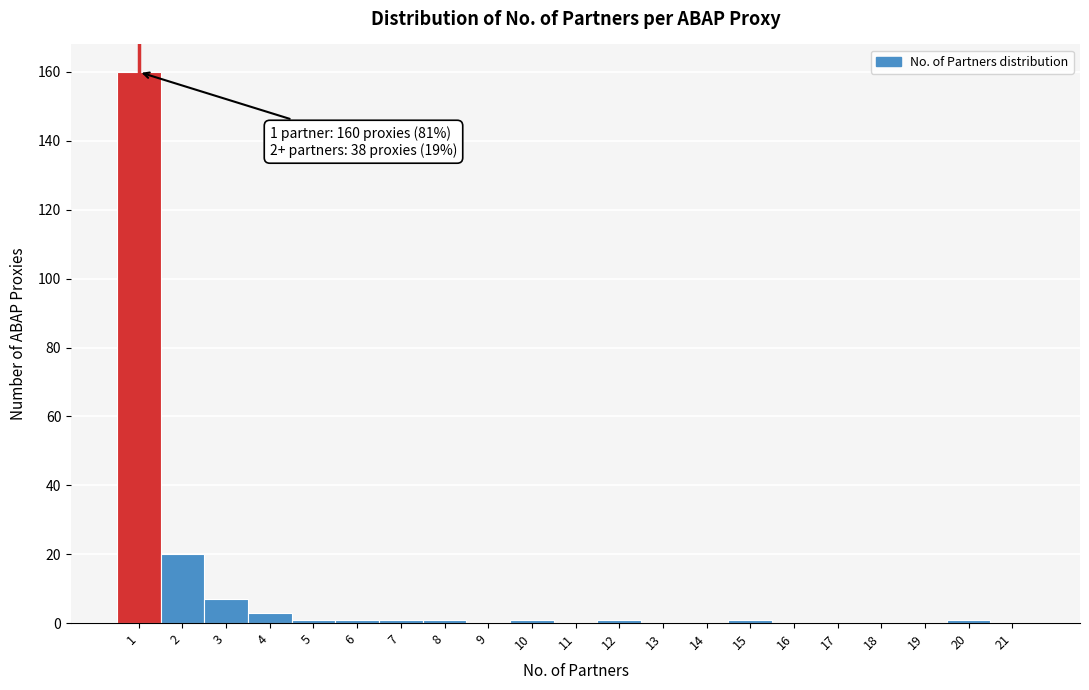

Reading left to right, what are all the values shown in this chart?

1=160	2=20	3=7	4=3	5=1	6=1	7=1	8=1	9=0	10=1	11=0	12=1	13=0	14=0	15=1	16=0	17=0	18=0	19=0	20=1	21=0